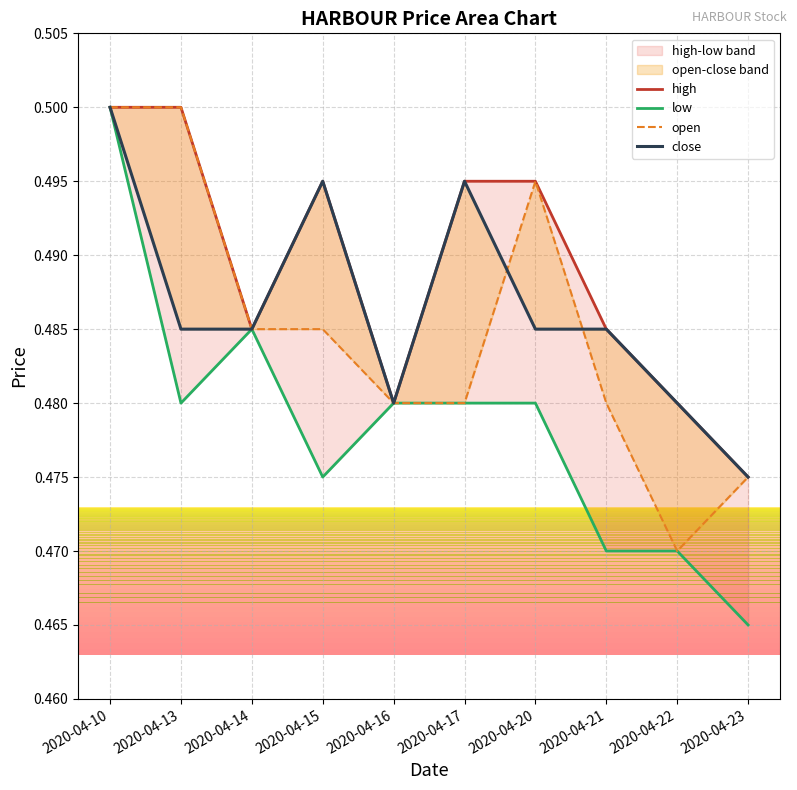

Which has a higher value, 2020-04-13 or 2020-04-23?

2020-04-13